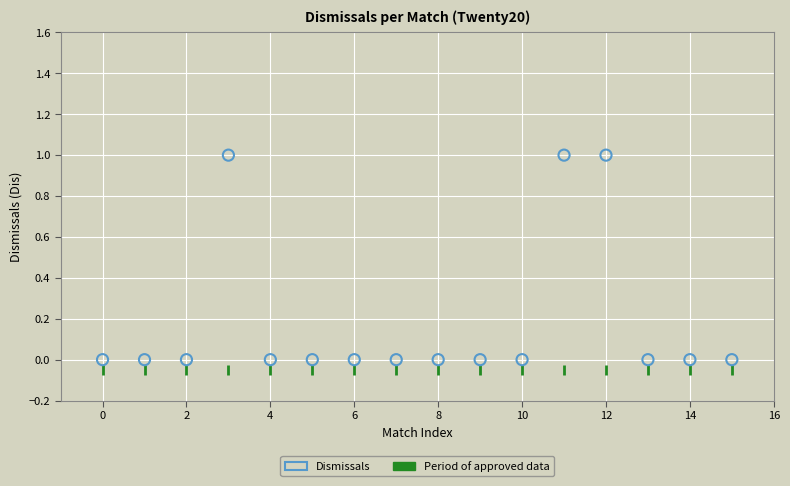

Which series contains the highest Y value?

Dismissals